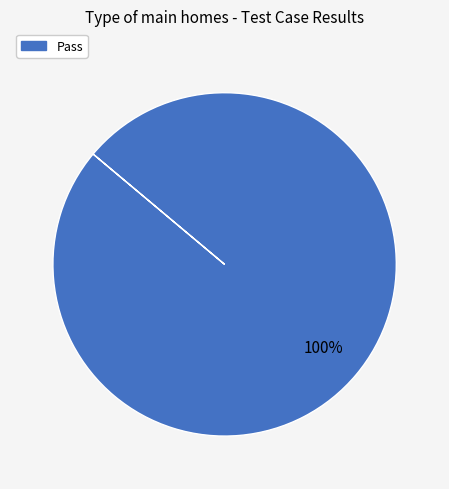

Does any single category account for the majority?

Yes